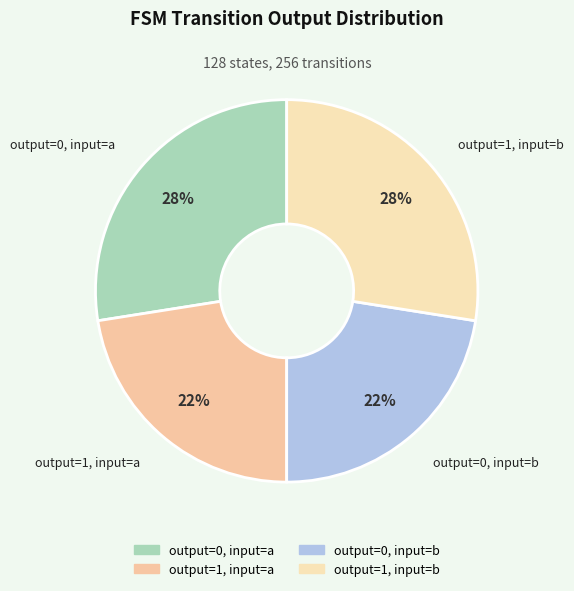

Does output=0, input=b represent more than half of the total?

No